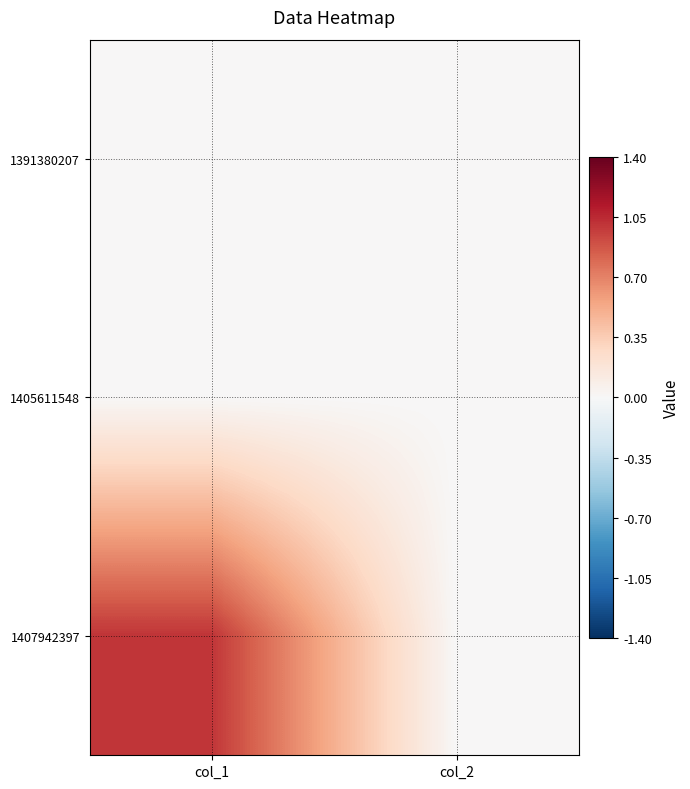

At col_2, list the series in order from smallest to largest.

1391380207, 1405611548, 1407942397